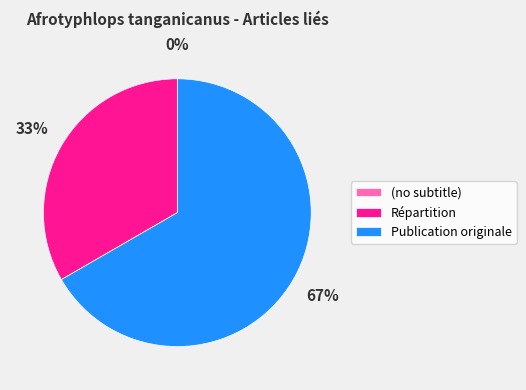

To the nearest percent, what is the difference between the largest and smallest slice percentages?

67%